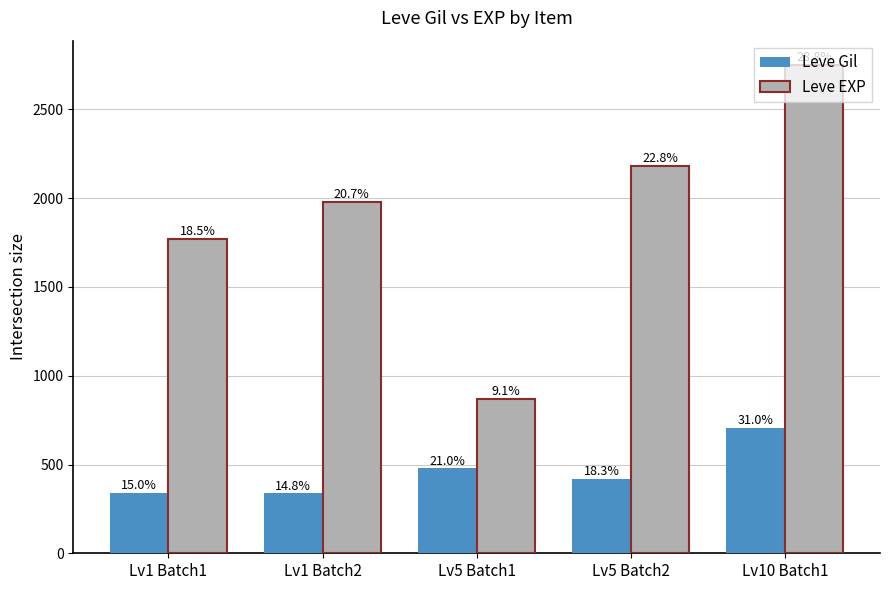

Reading left to right, what are all the values shown in this chart?

Leve Gil: 341	337	478	418	706
Leve EXP: 1770	1980	870	2180	2750